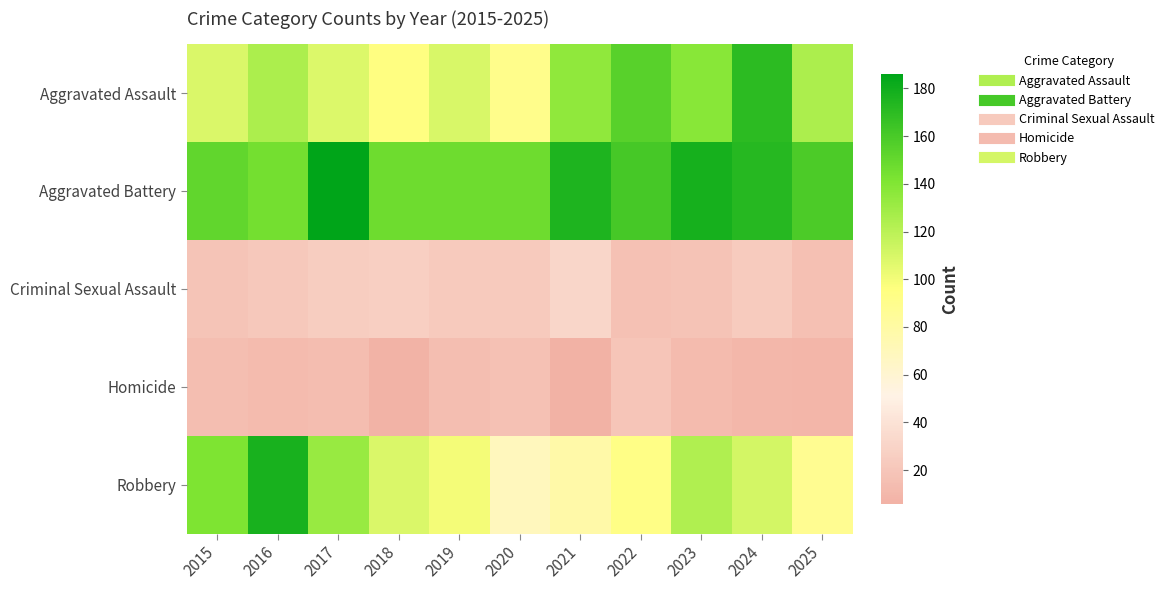

At which category is the sum across all series the highest?

2024